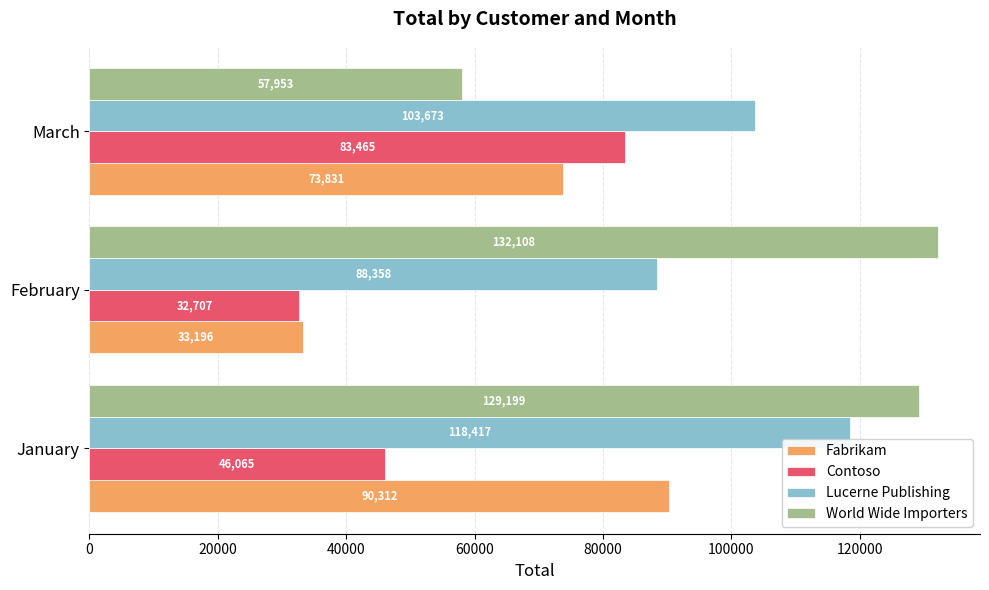

Between January and February, which series saw the biggest shift?

Fabrikam